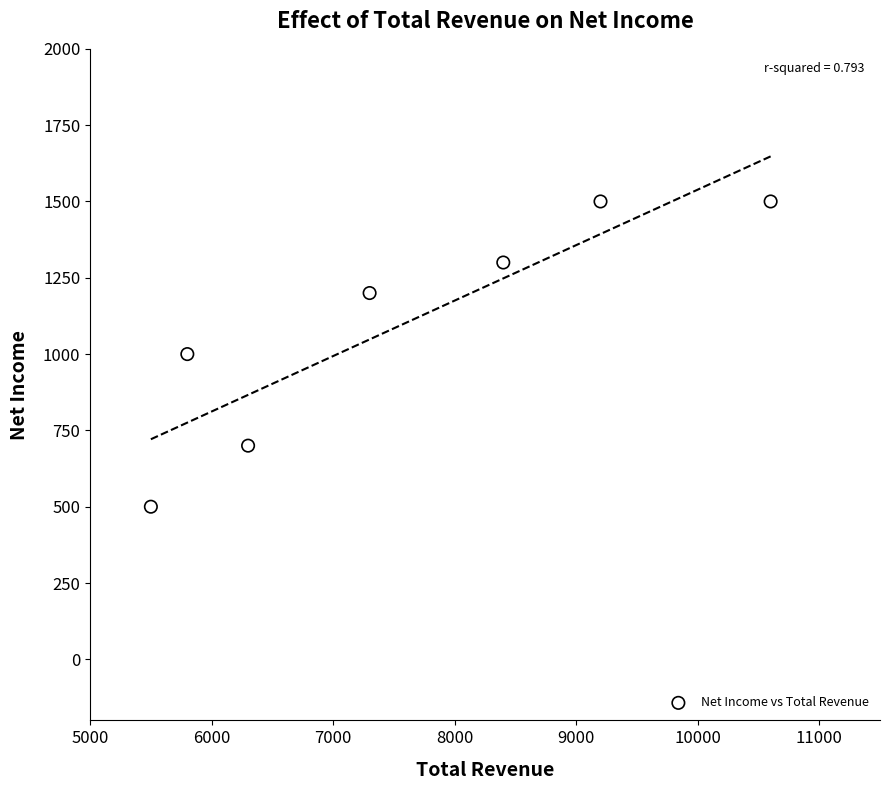

What is the range of X values (max minus min)?

5100